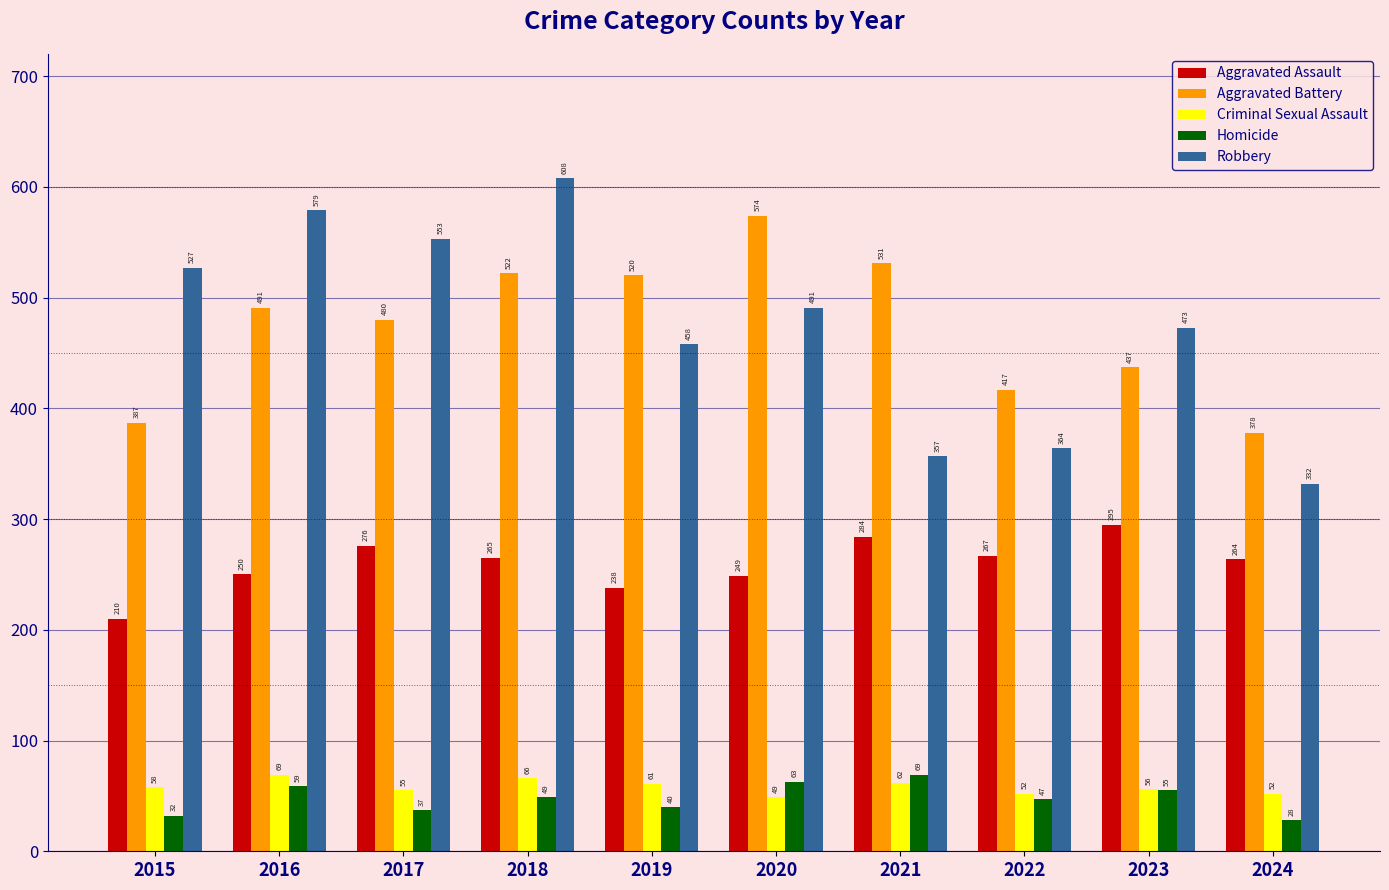

Read the Aggravated Battery value at 2020, to the nearest 50.

550